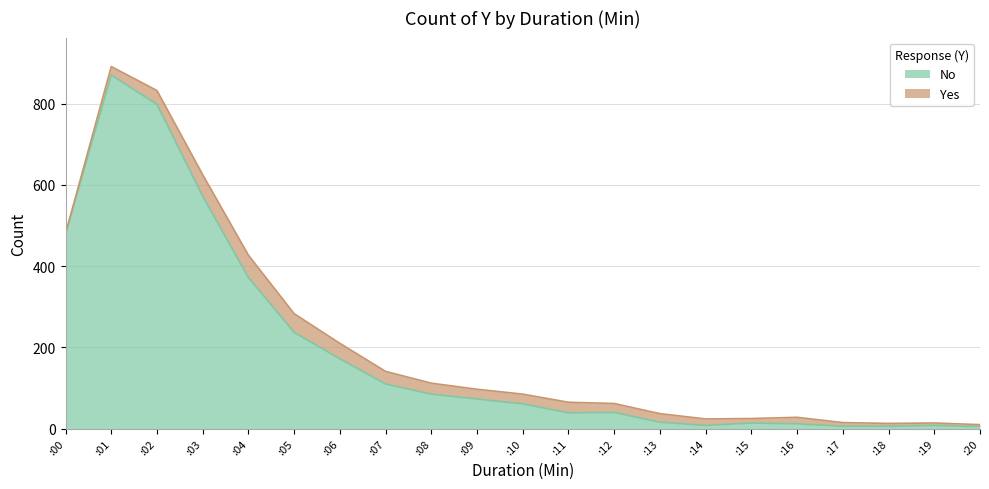

What is the value of the 1st point from the left?

479